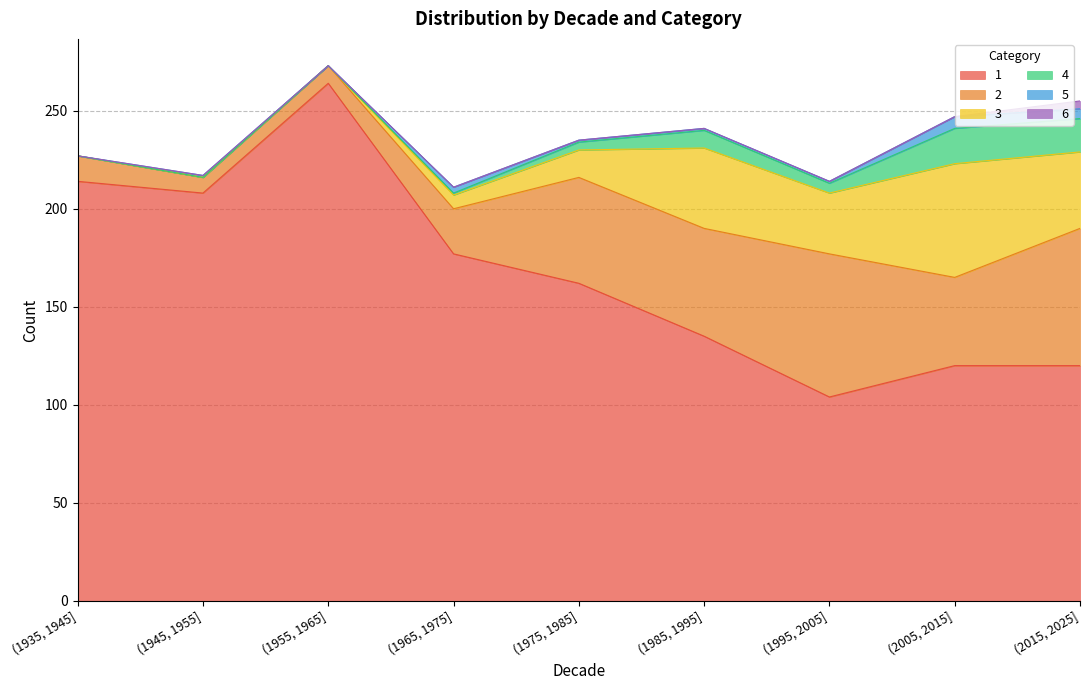

What are all the series names shown in the legend?

1, 2, 3, 4, 5, 6